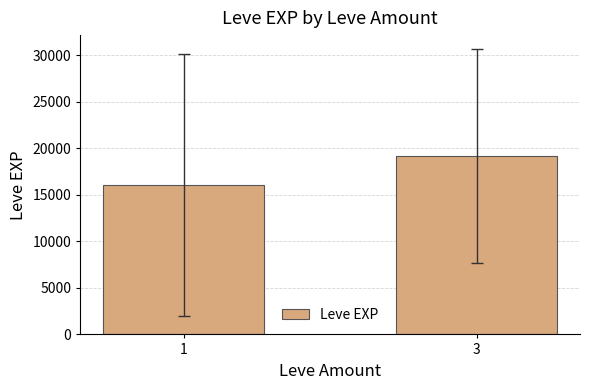

Read the value at 1.

16060.8